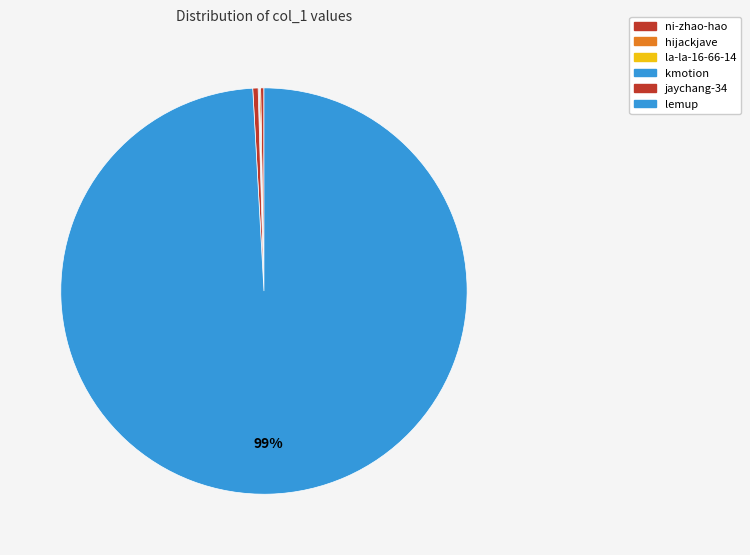

What percentage do kmotion and lemup together represent?

99.2%